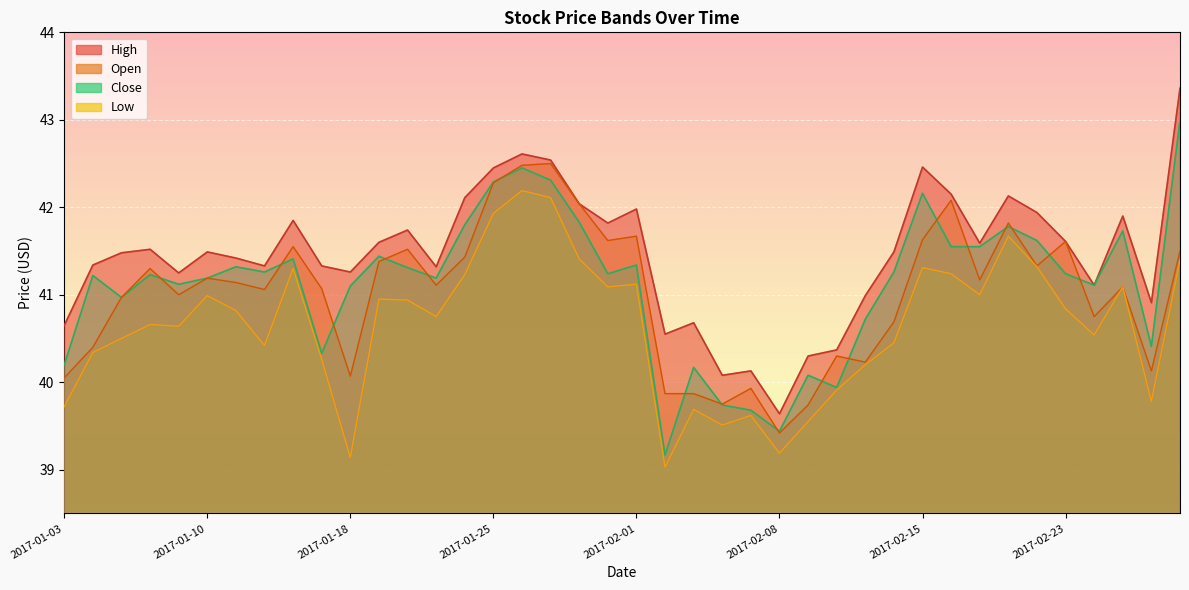

What are all the series names shown in the legend?

Open, High, Low, Close